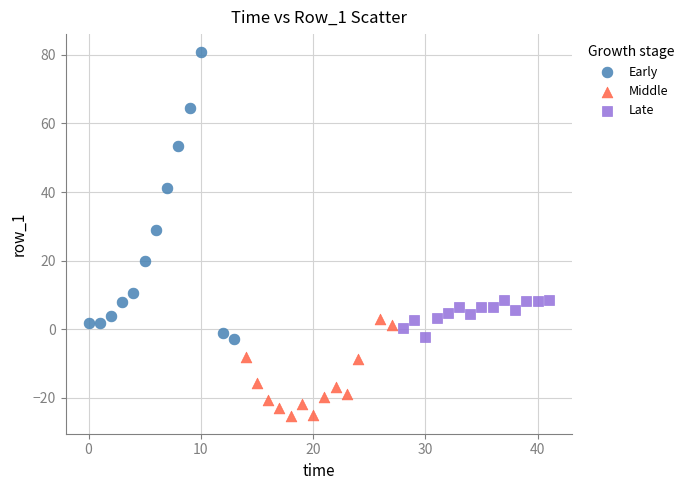

What are all the series names shown in the legend?

Early, Middle, Late